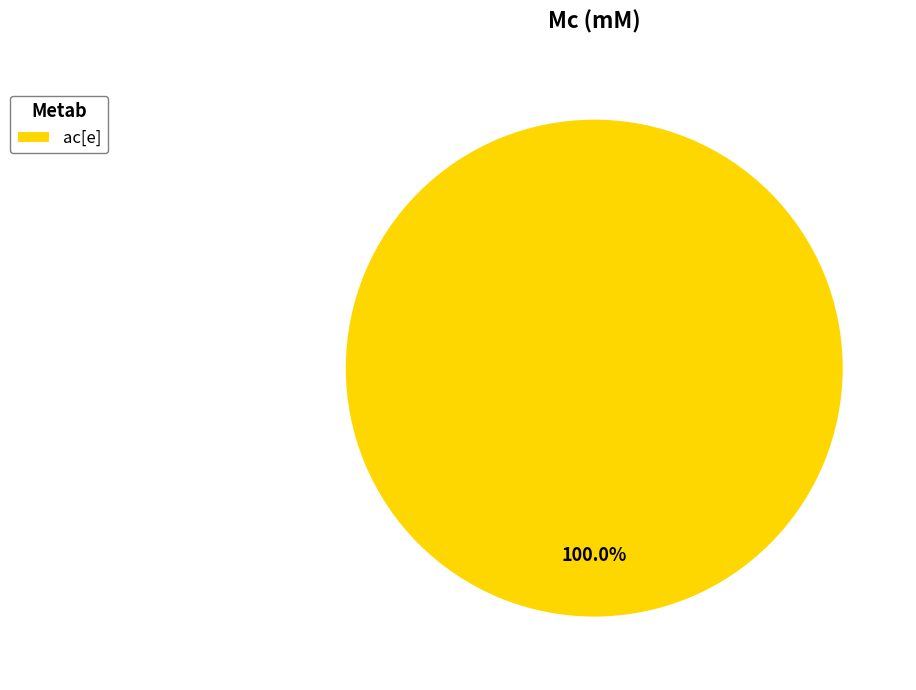

Which category accounts for the majority?

ac[e]